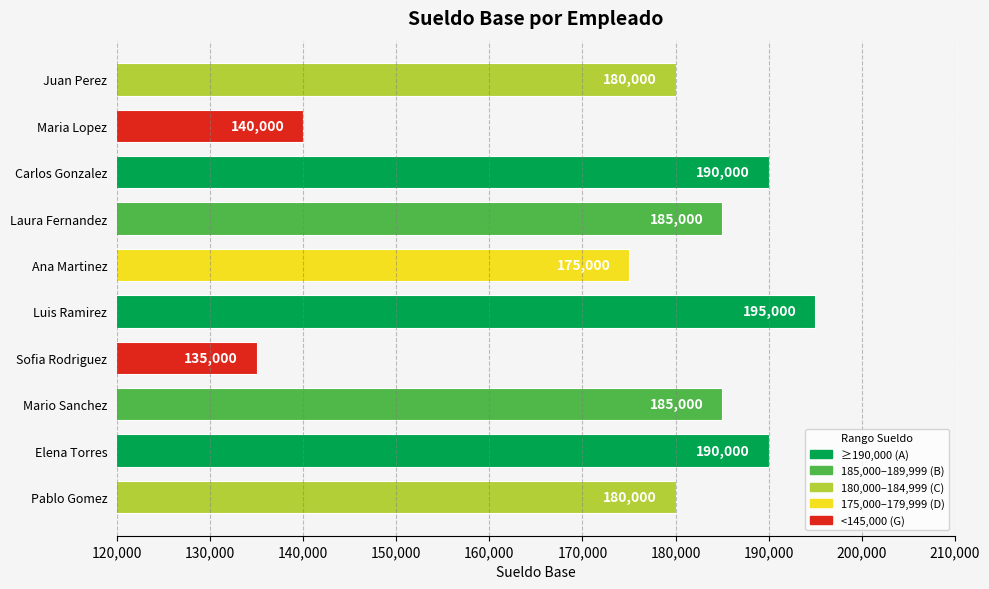

What is the change in value from Laura Fernandez to Pablo Gomez?

-5000